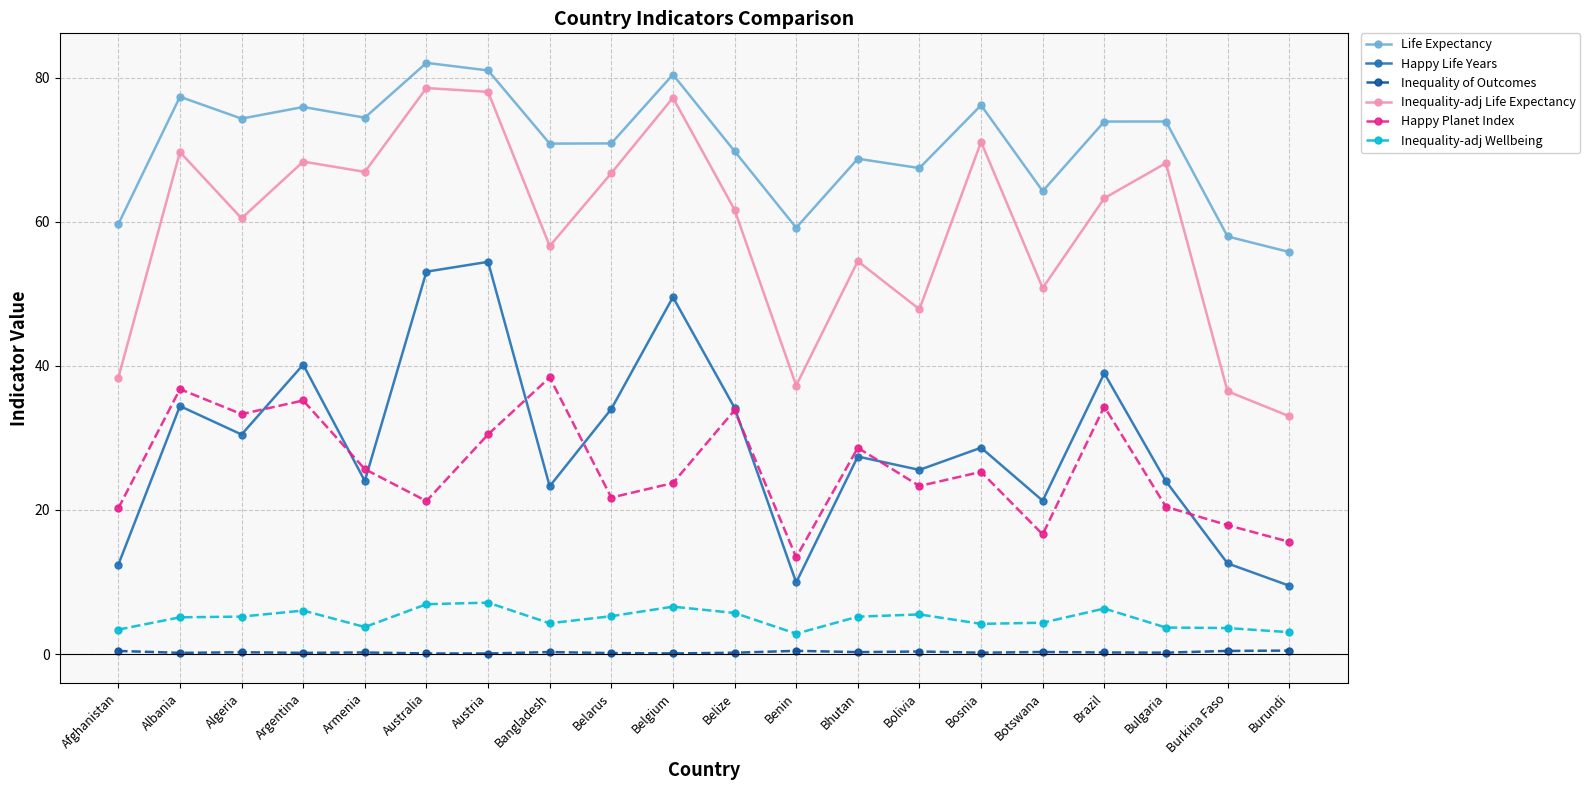

True or false: Life Expectancy and Inequality-adj Wellbeing cross at least once.

False